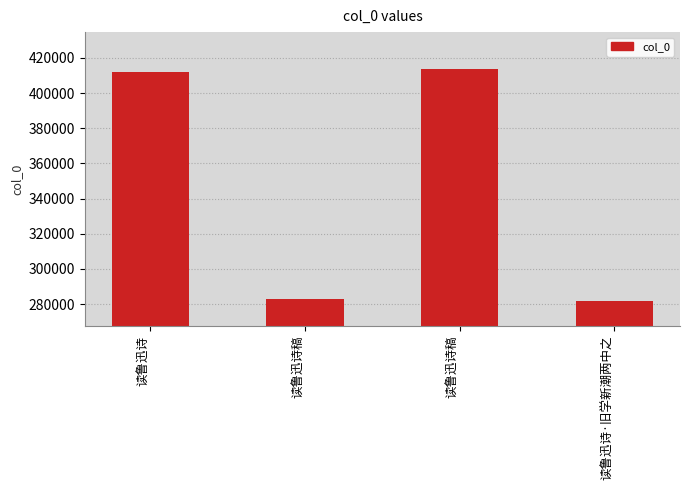

Which category has the highest value across all series?

读鲁迅诗稿